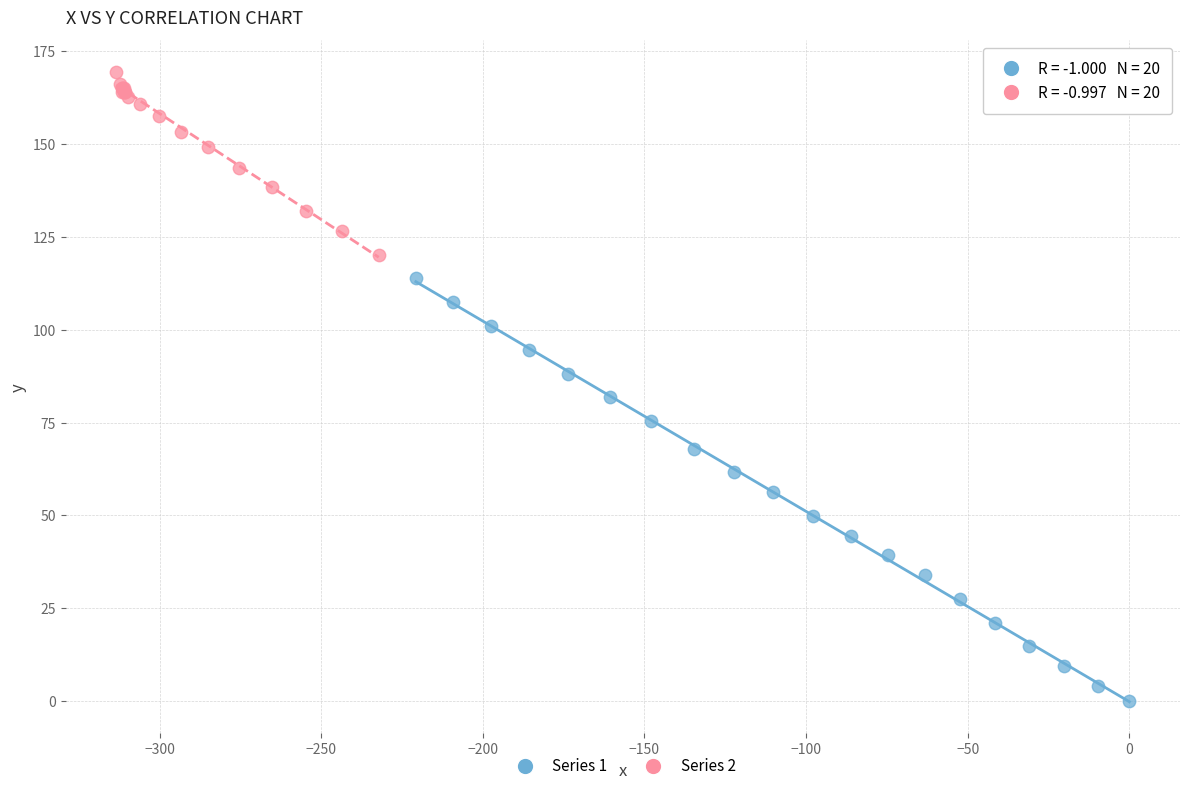

Which series reaches the minimum Y coordinate?

Series 1